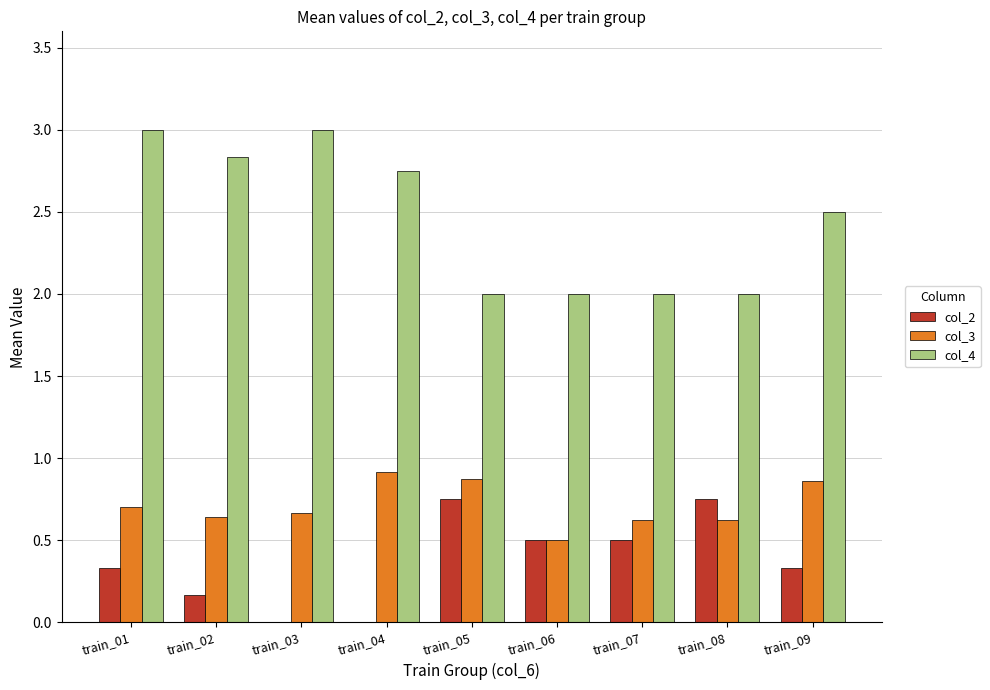

Between train_06 and train_09, which series saw the biggest shift?

col_4